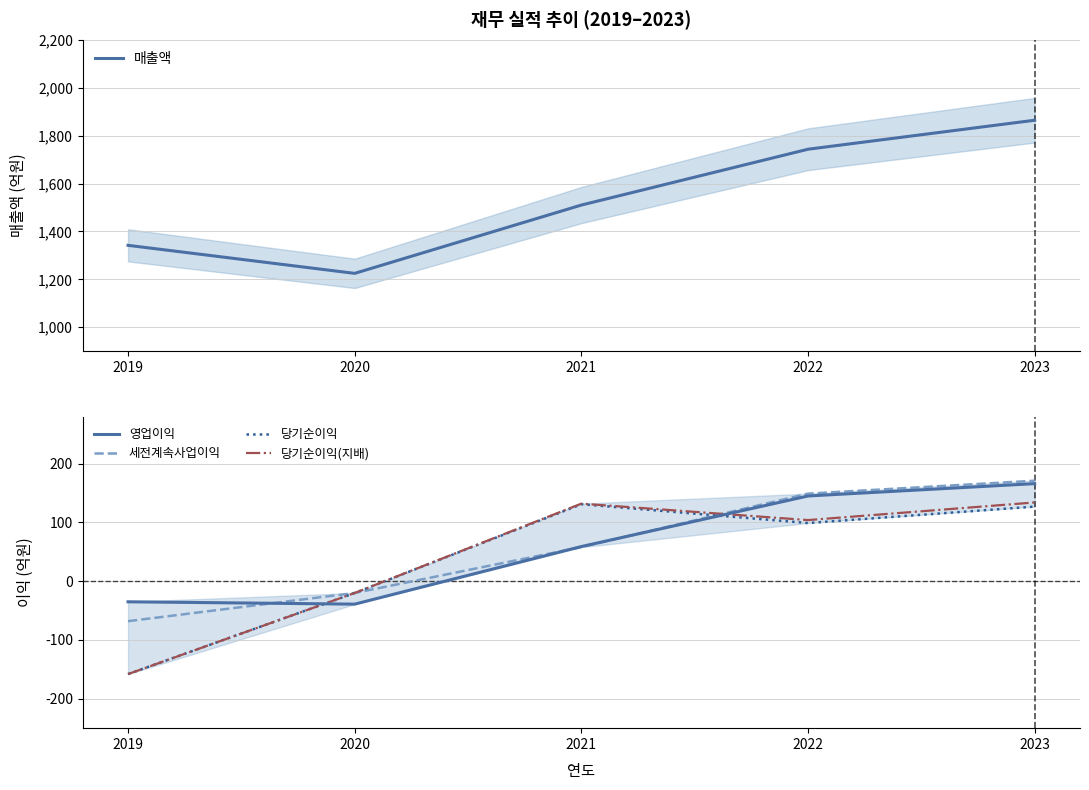

How many interior local valleys does the 당기순이익 series have?

1